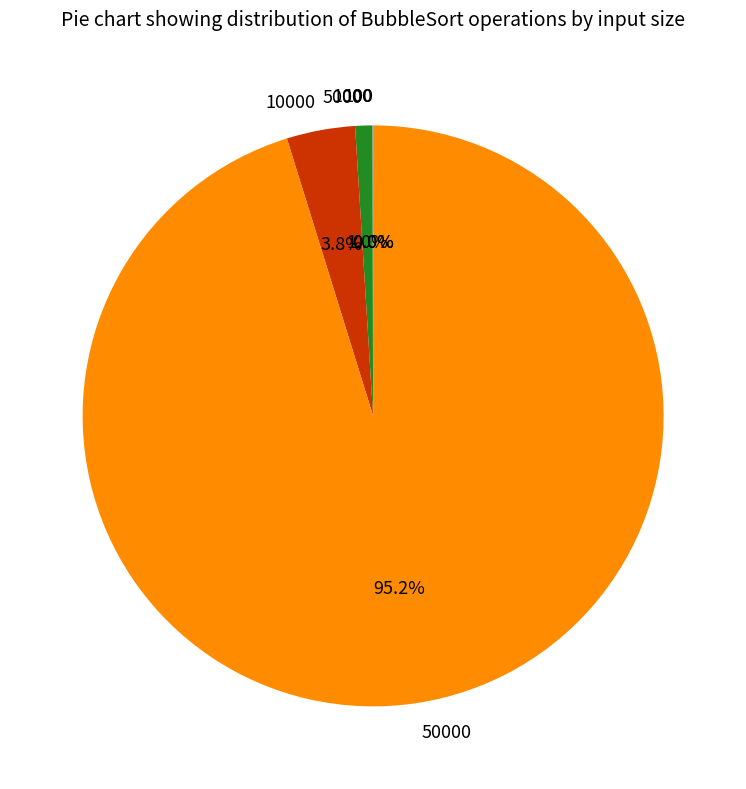

What percentage do 5000 and 50000 together represent?

96.2%